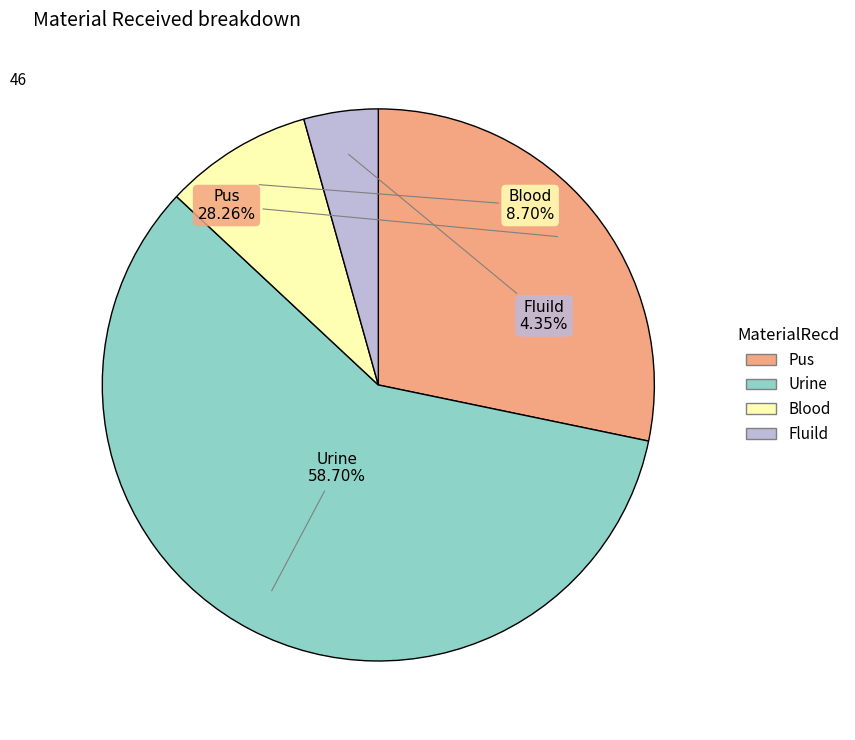

Which slice is the largest?

Urine